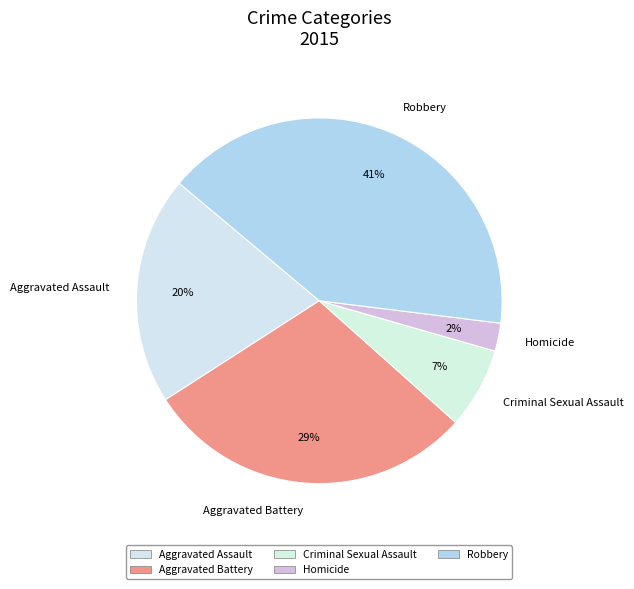

Does any single category account for the majority?

No